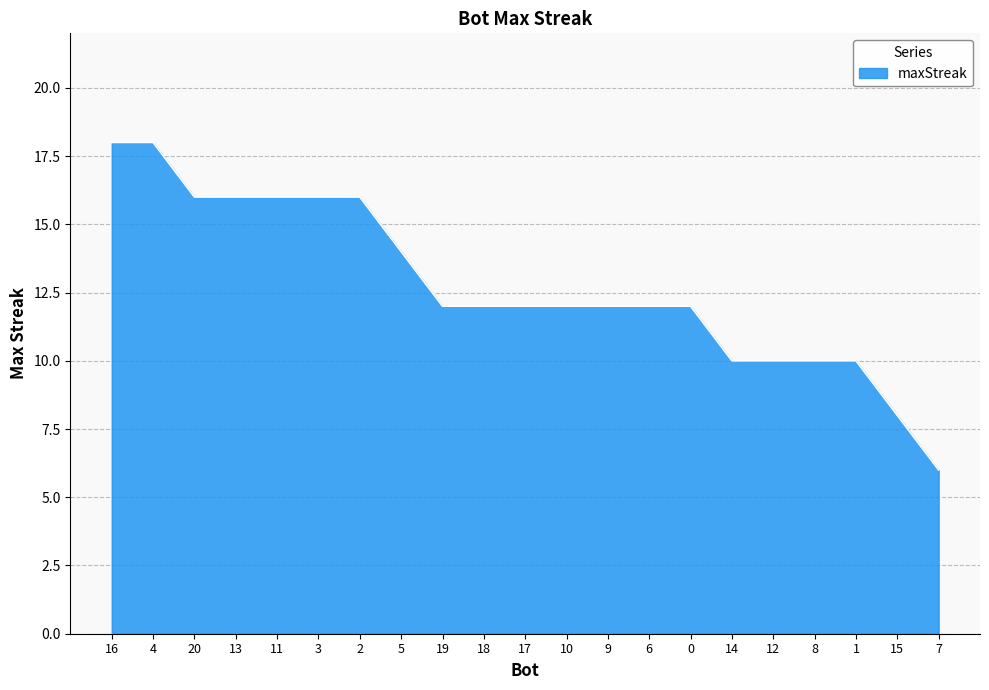

What is the smallest value displayed?

6